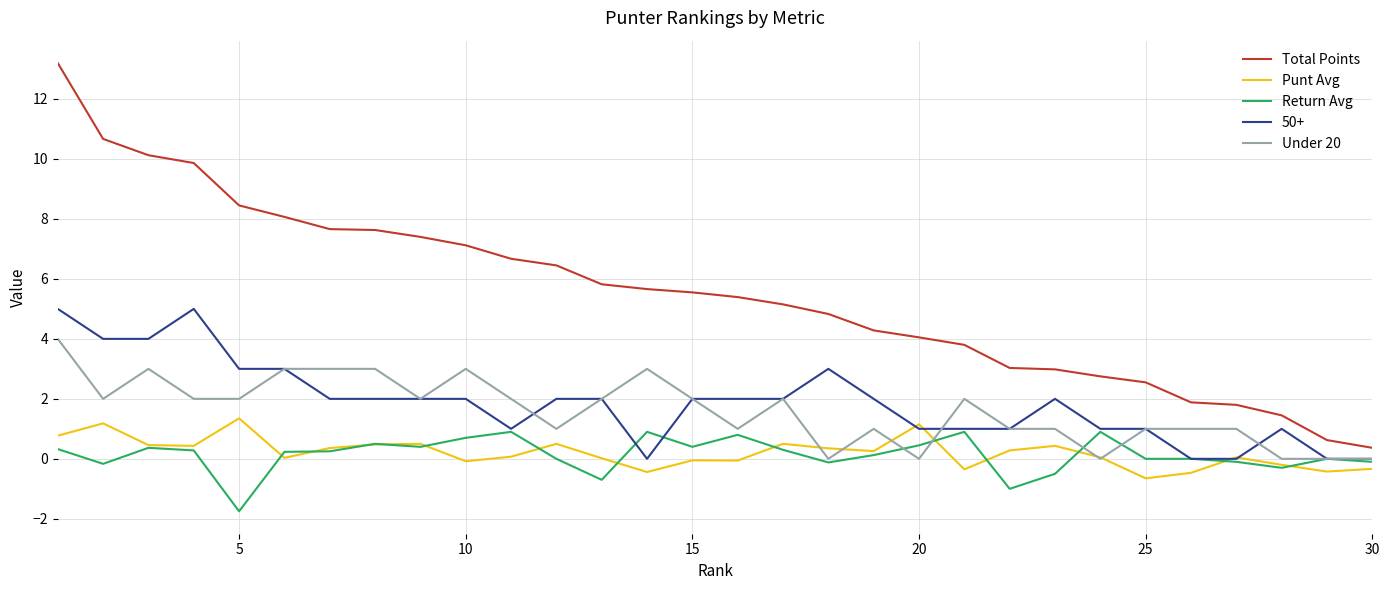

True or false: Total Points and Punt Avg cross at least once.

False